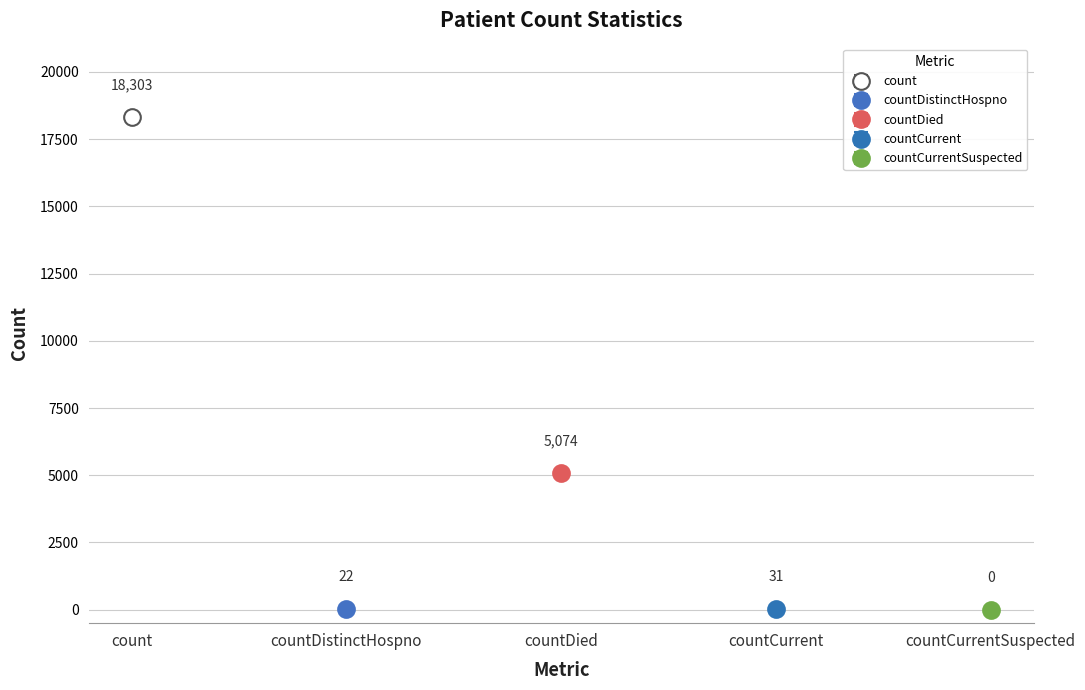

What is the difference between the second highest and minimum values?

5074